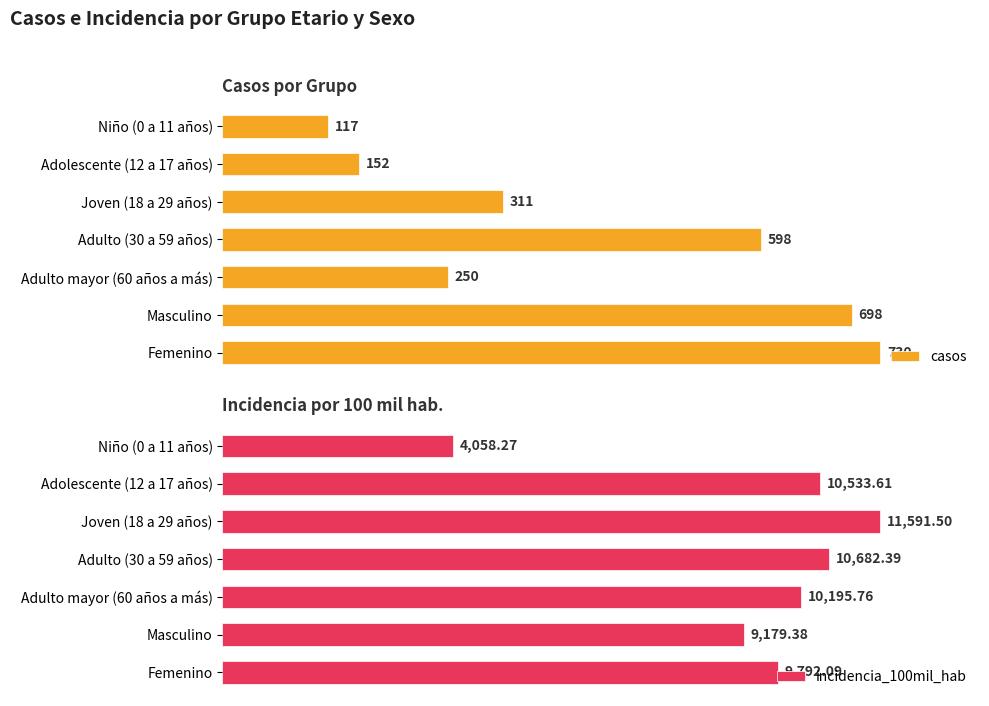

Rank the series by their average value, from lowest to highest.

casos, incidencia_100mil_hab